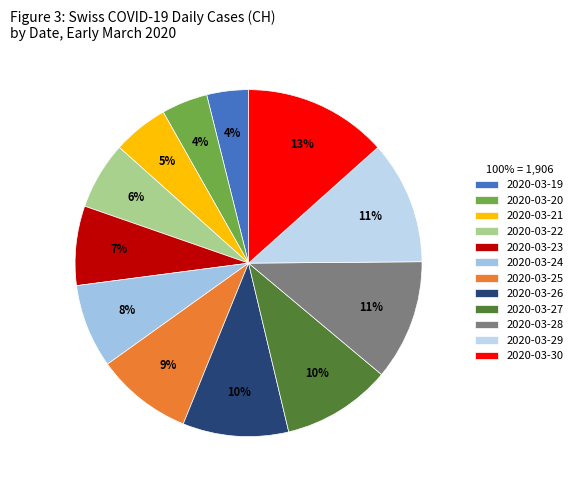

Between 2020-03-25 and 2020-03-21, which is larger?

2020-03-25